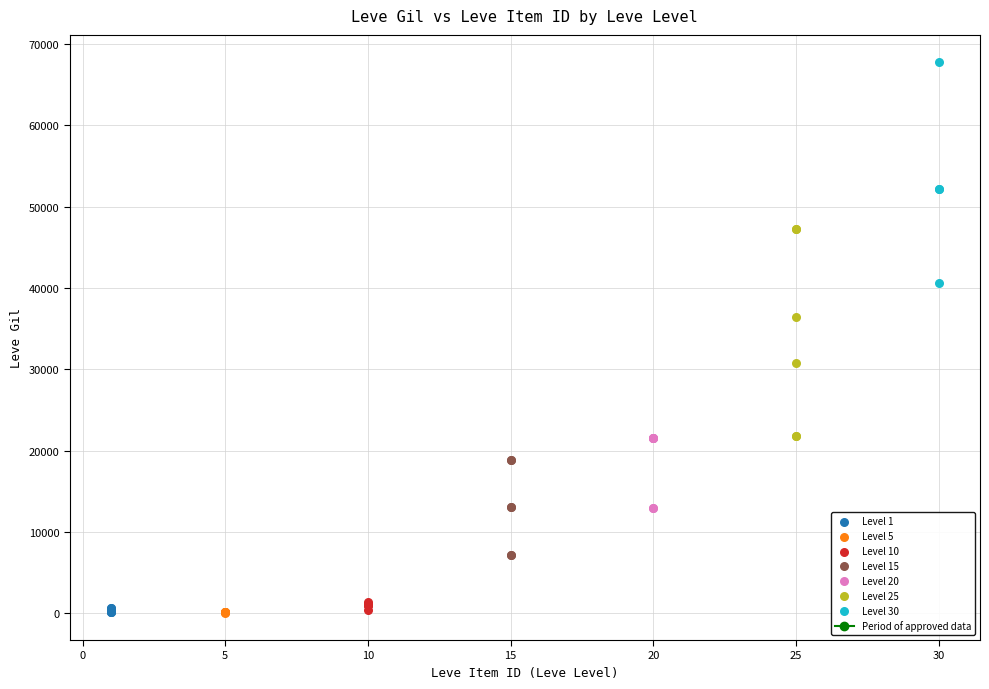

Which series contains the highest Y value?

Level 30